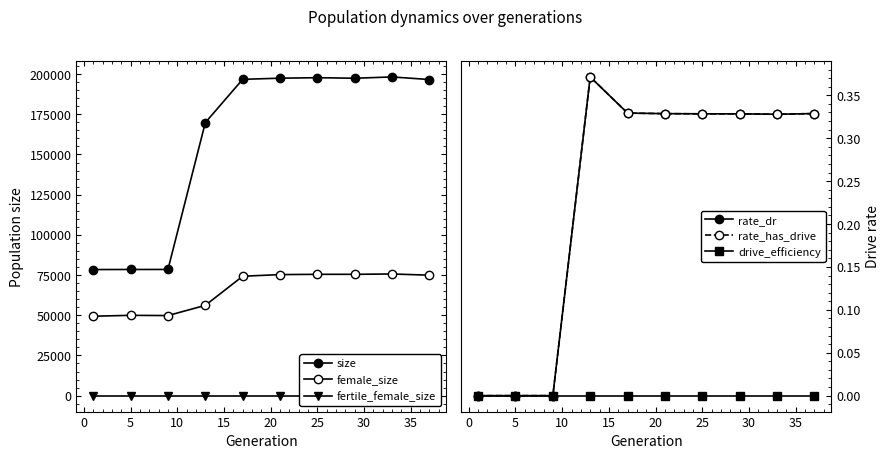

True or false: rate_has_drive has a value of 0.1 at 10.

False